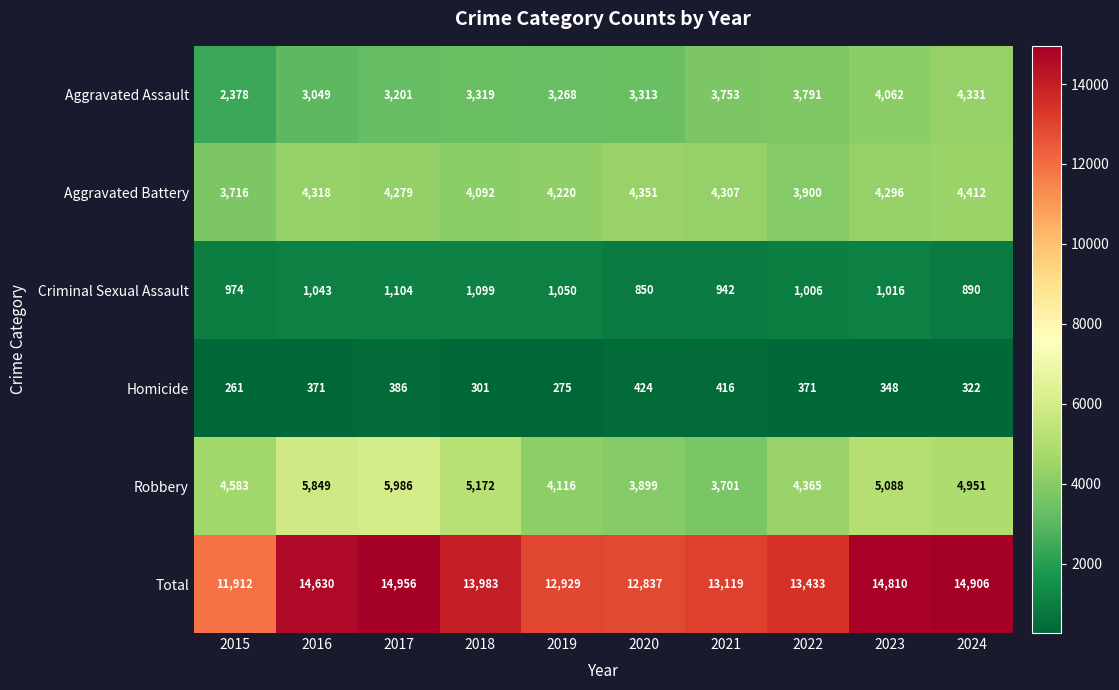

Where does the Criminal Sexual Assault series first go above 1016?

2016